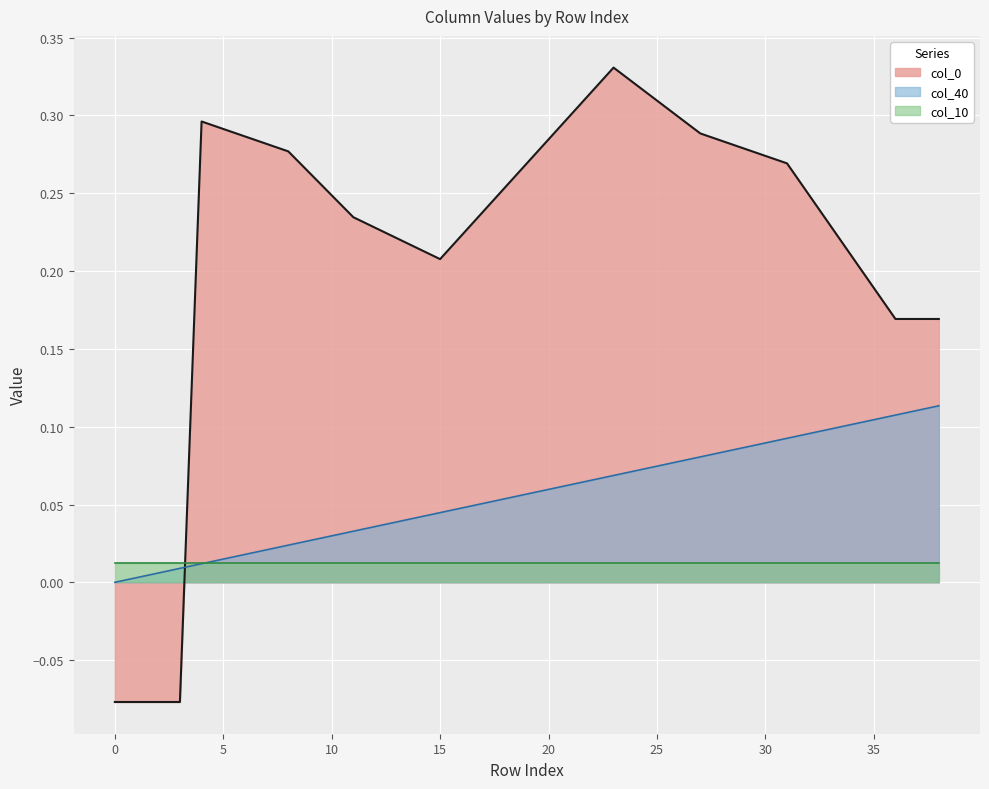

Between 26 and 18, which is larger?

26